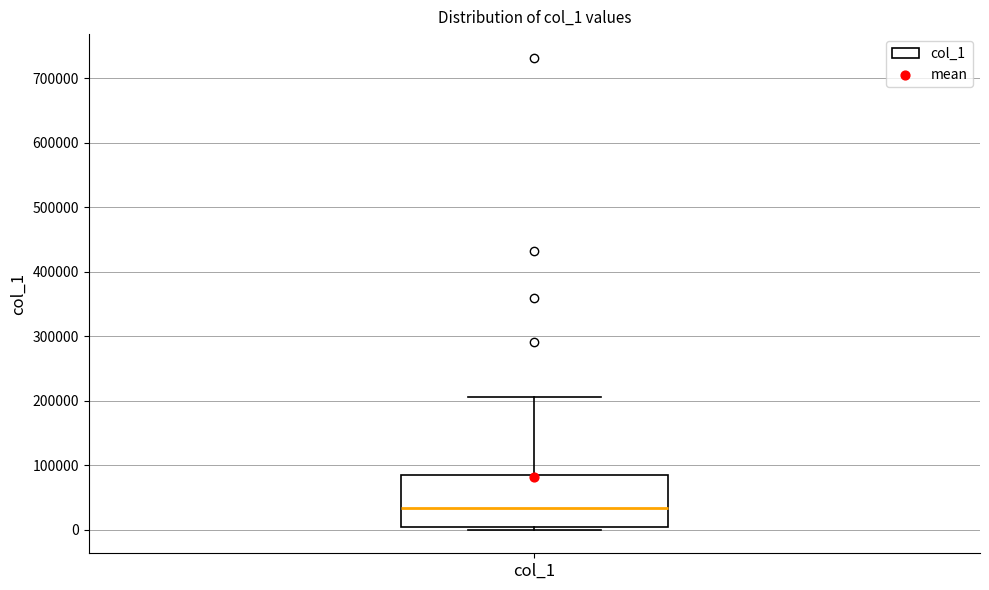

Read this box plot against the y-axis: the position of the median line, the range covered by the box, and the ends of both whiskers. The values are not printed on the chart, so give them approximately, as read against the axis.

median 30000, box 0 to 80000, whiskers 0 (just below the box's lower edge) to 210000